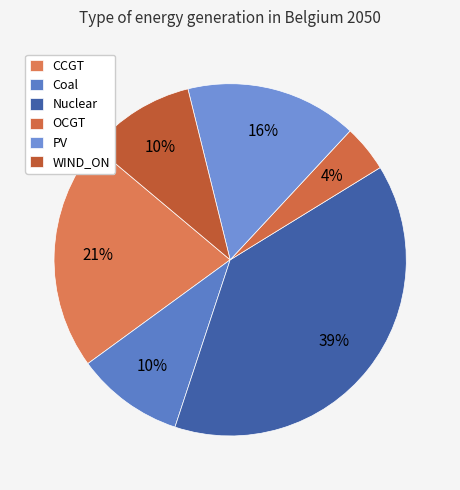

Does PV represent more than half of the total?

No